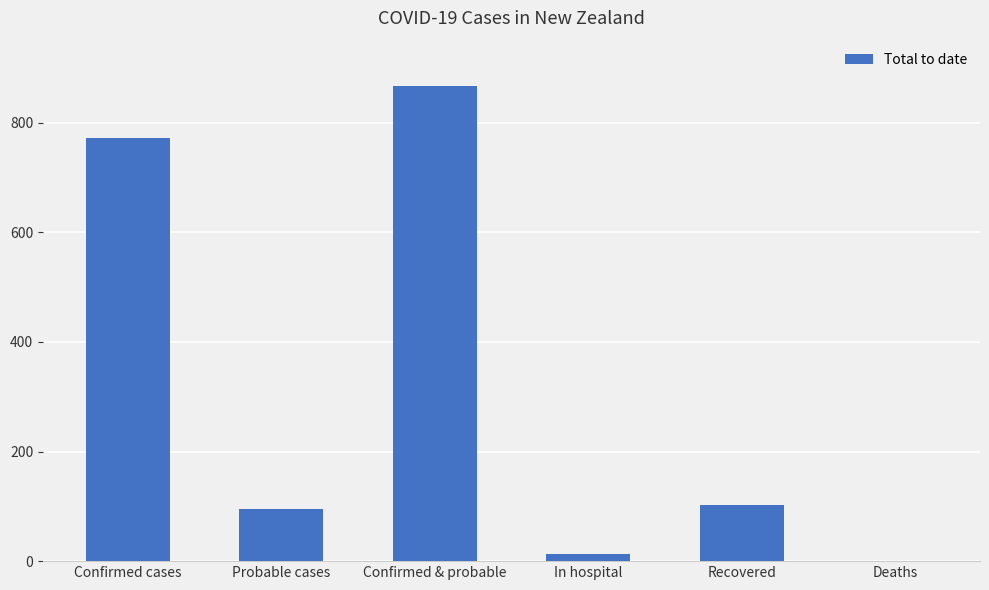

What value does the data have at Confirmed & probable?

868